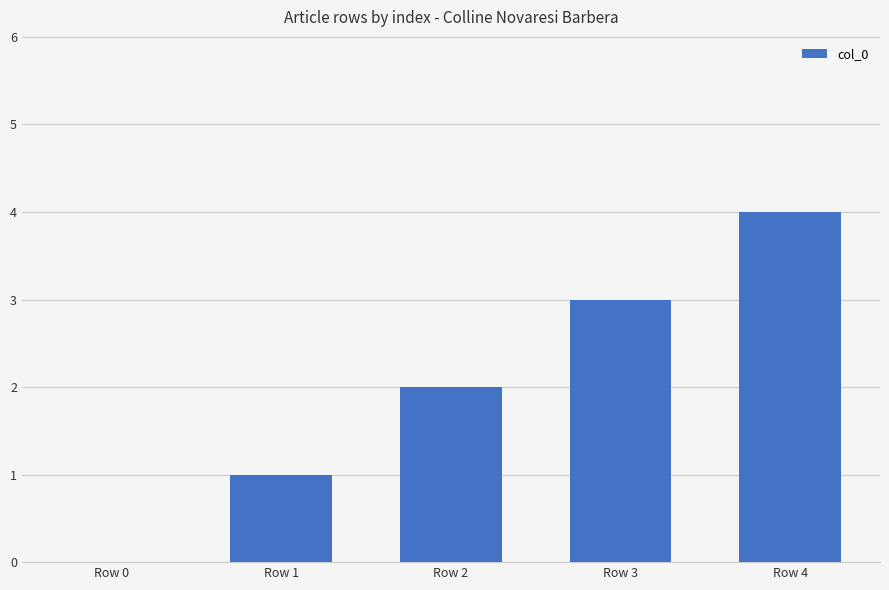

Reading left to right, extract all data points from this chart.

0	1	2	3	4